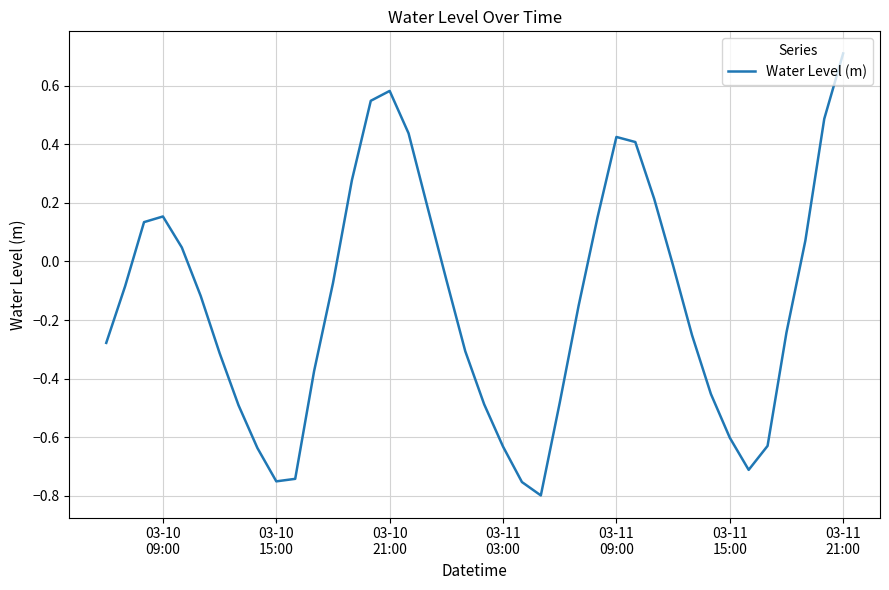

What is the greatest value displayed?

0.7